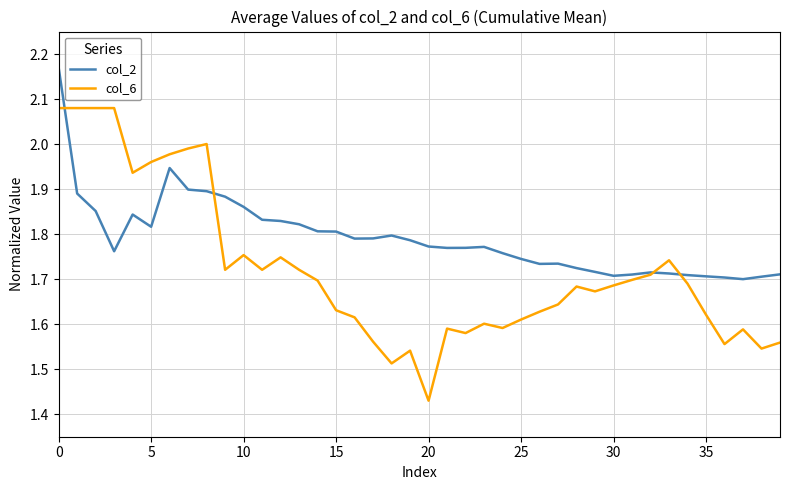

Which series has the largest range (max minus min)?

col_6